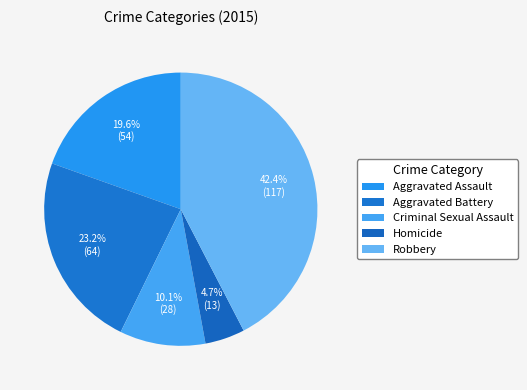

Between Robbery and Aggravated Battery, which is larger?

Robbery